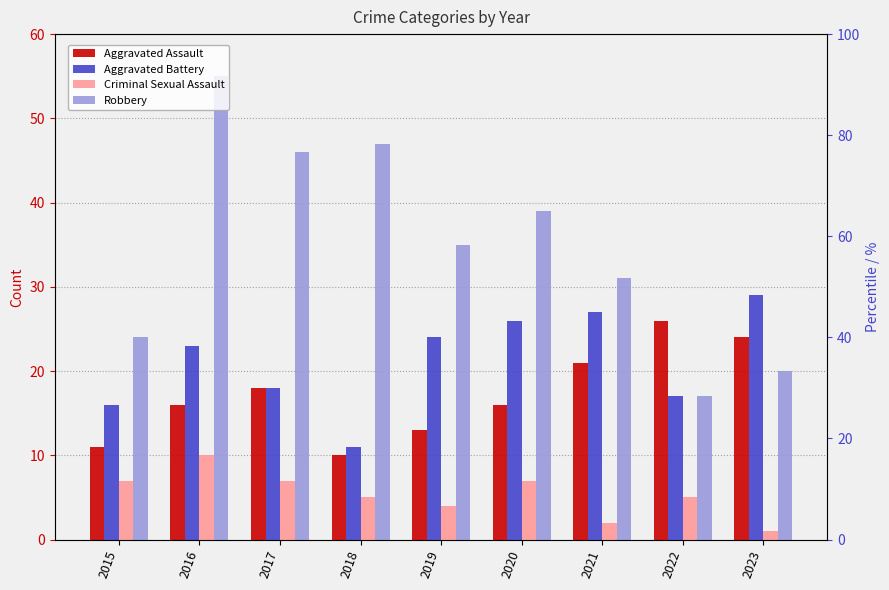

What is the sum of the Criminal Sexual Assault values at 2018 and 2020?

12